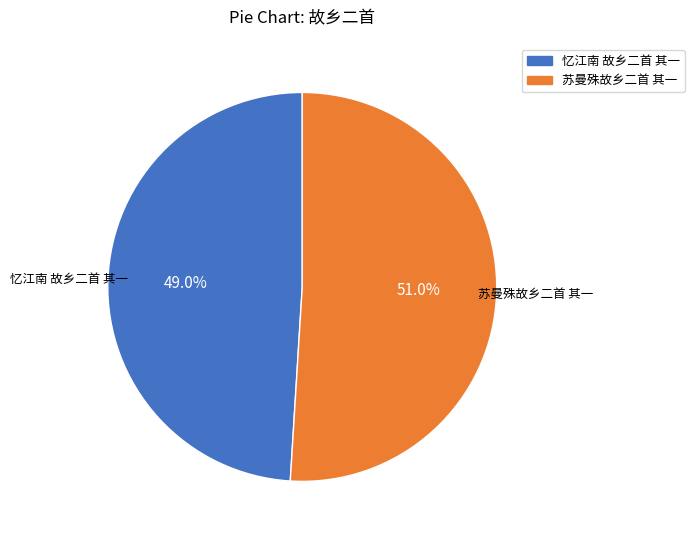

What is the majority slice?

苏曼殊故乡二首 其一